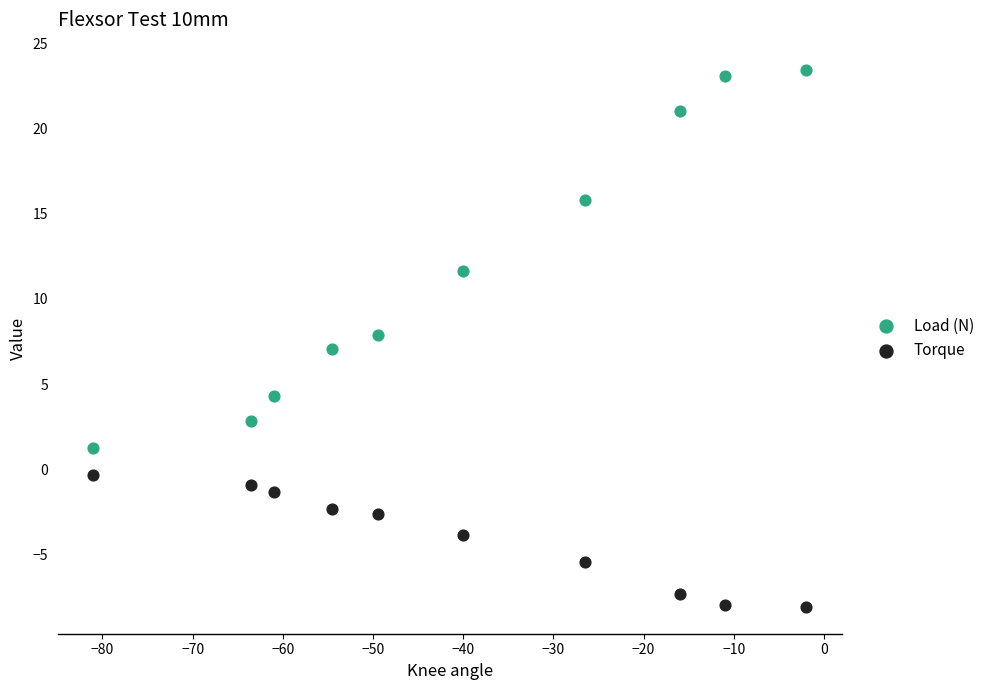

What are all the series names shown in the legend?

Load (N), Torque